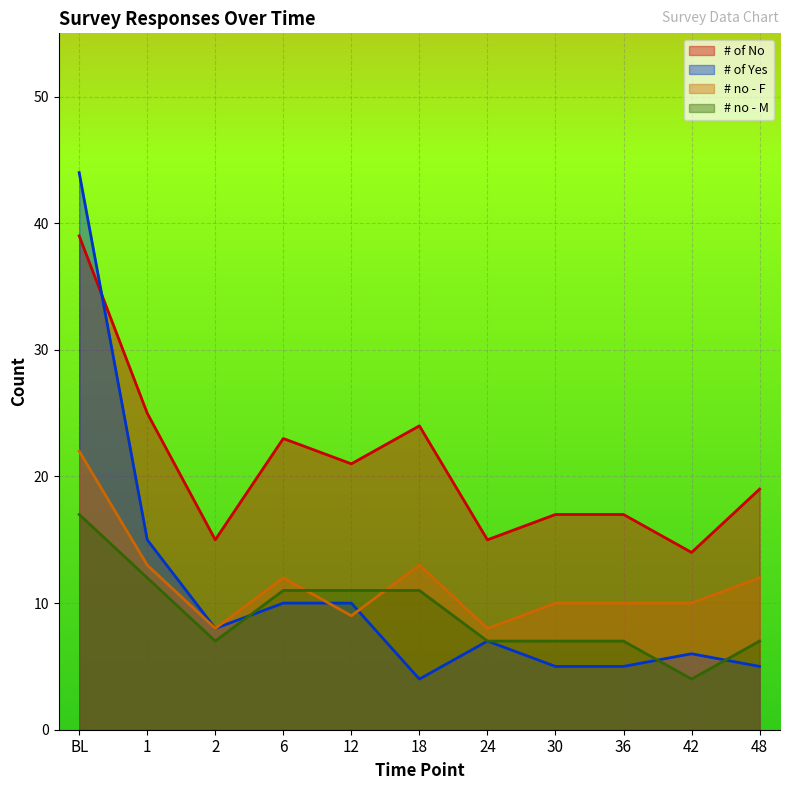

Is the value of # no - M at 1 greater than the value of # of Yes at 48?

Yes